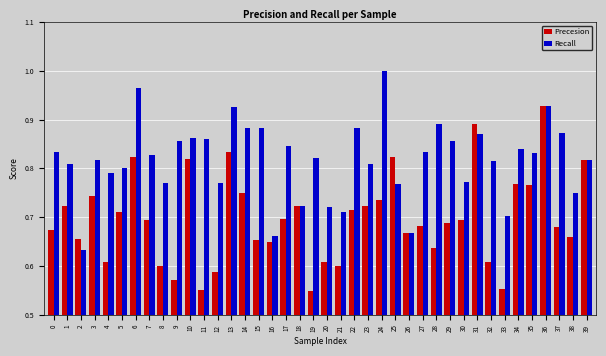

Is it true that Recall equals 1.2 at 10?

False